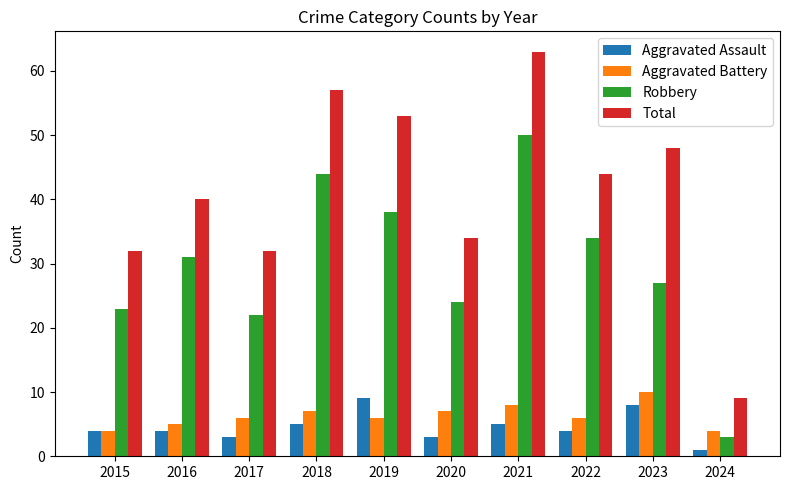

Between 2020 and 2021, which series saw the biggest shift?

Total